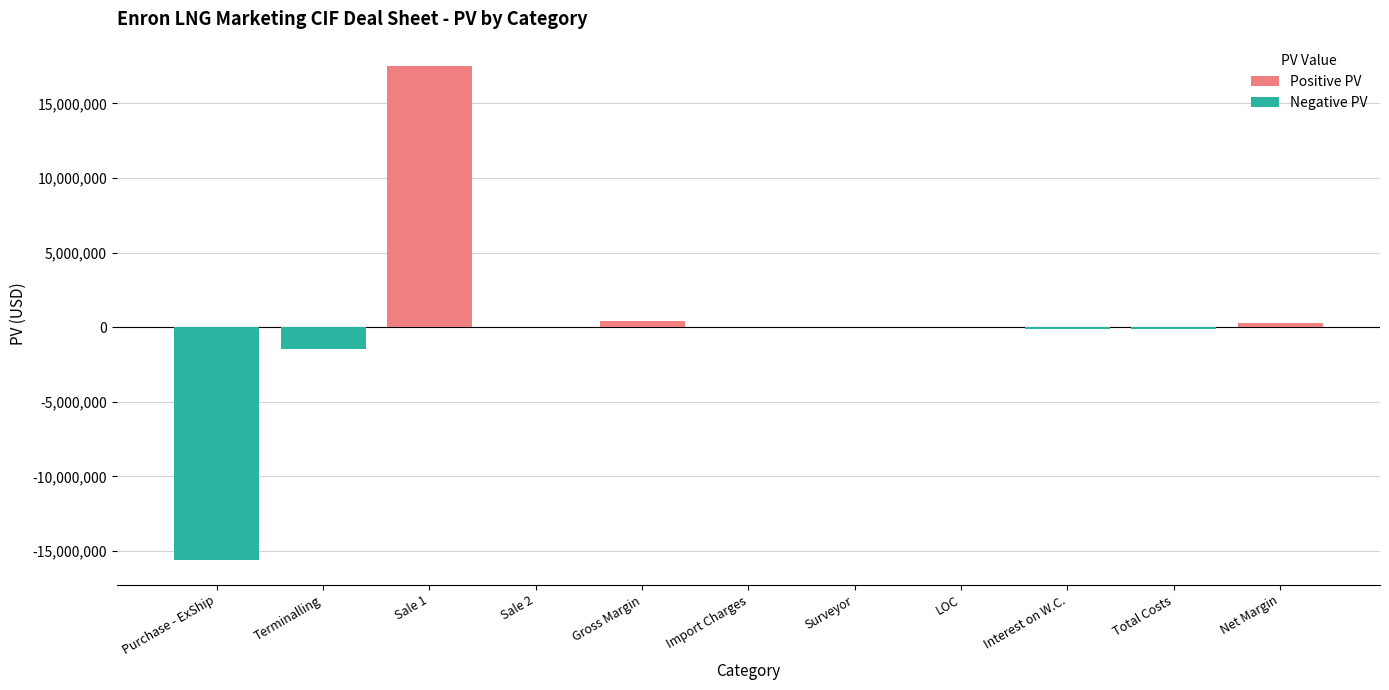

What is the change in value from Sale 1 to Surveyor?

-17482711.8